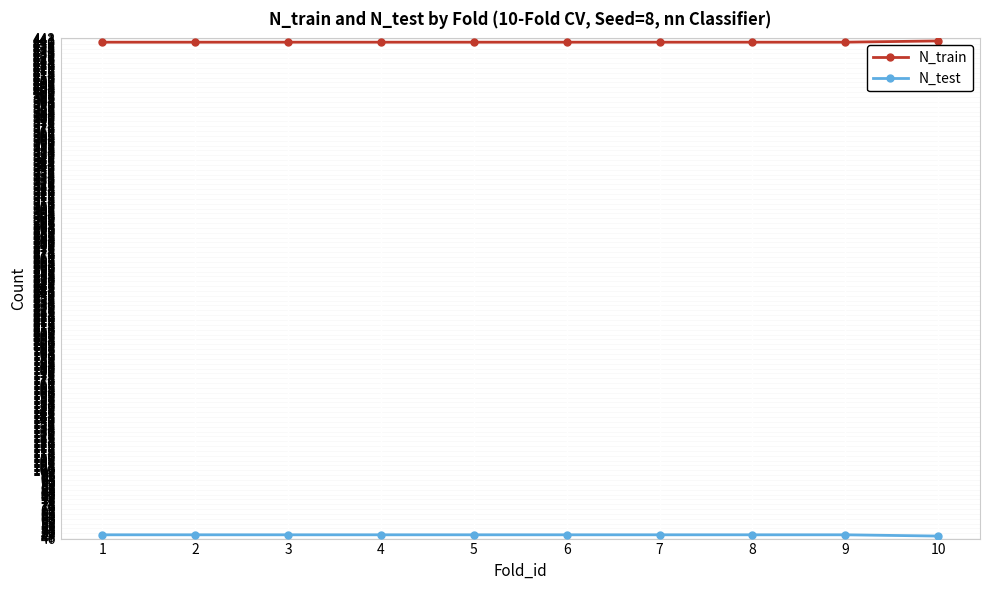

The value of N_train at 10 is 441. True or false?

True